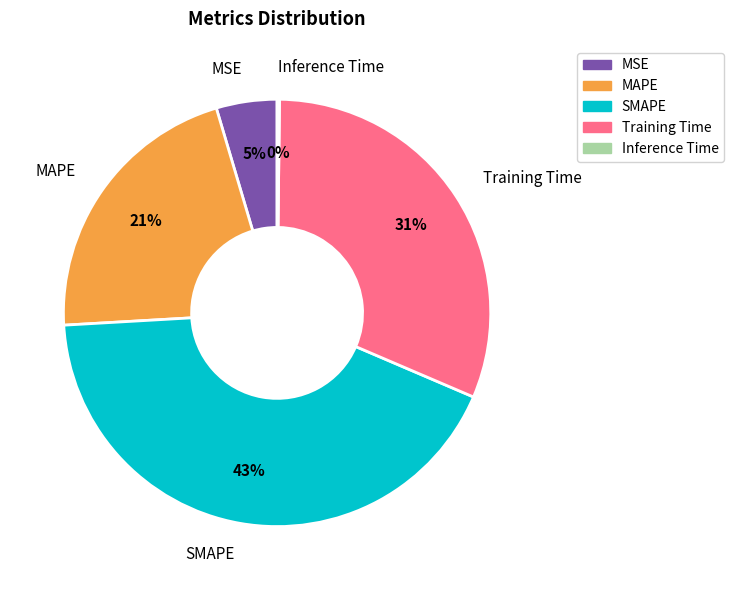

The MSE slice represents 5% of the pie. True or false?

True